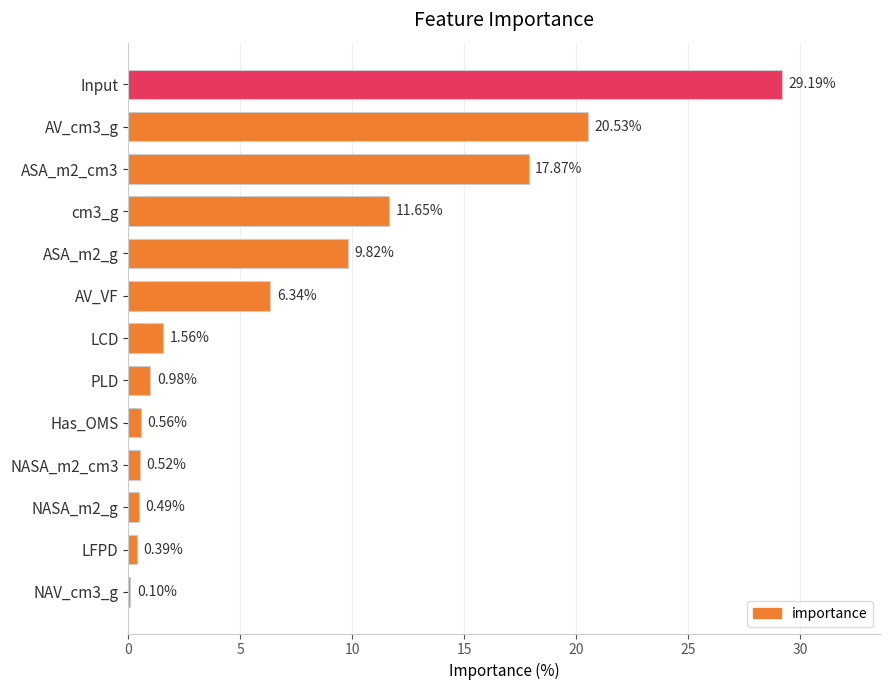

Count the number of categories in the chart.

13